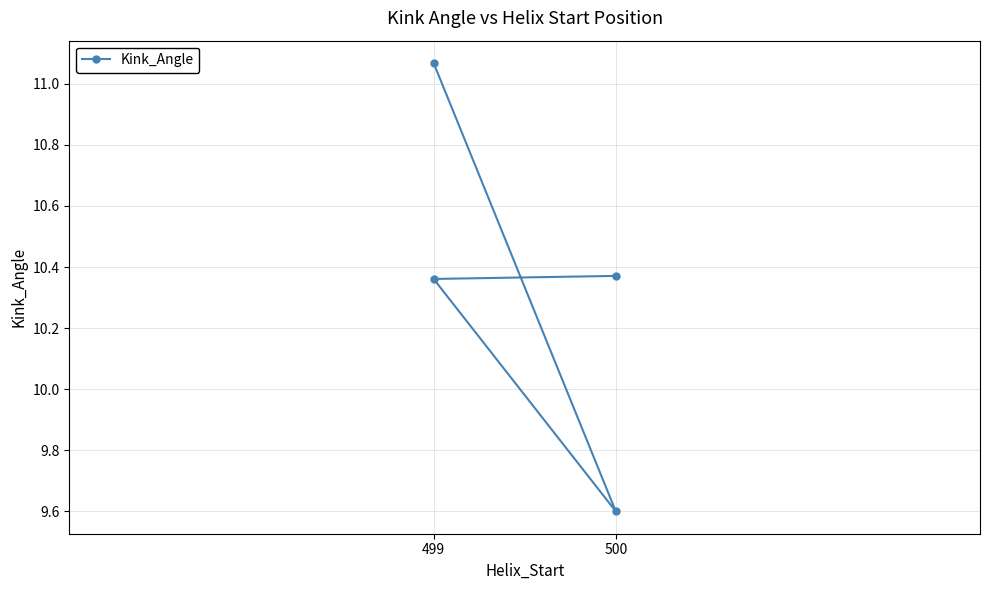

Where does the data first go above 10?

500